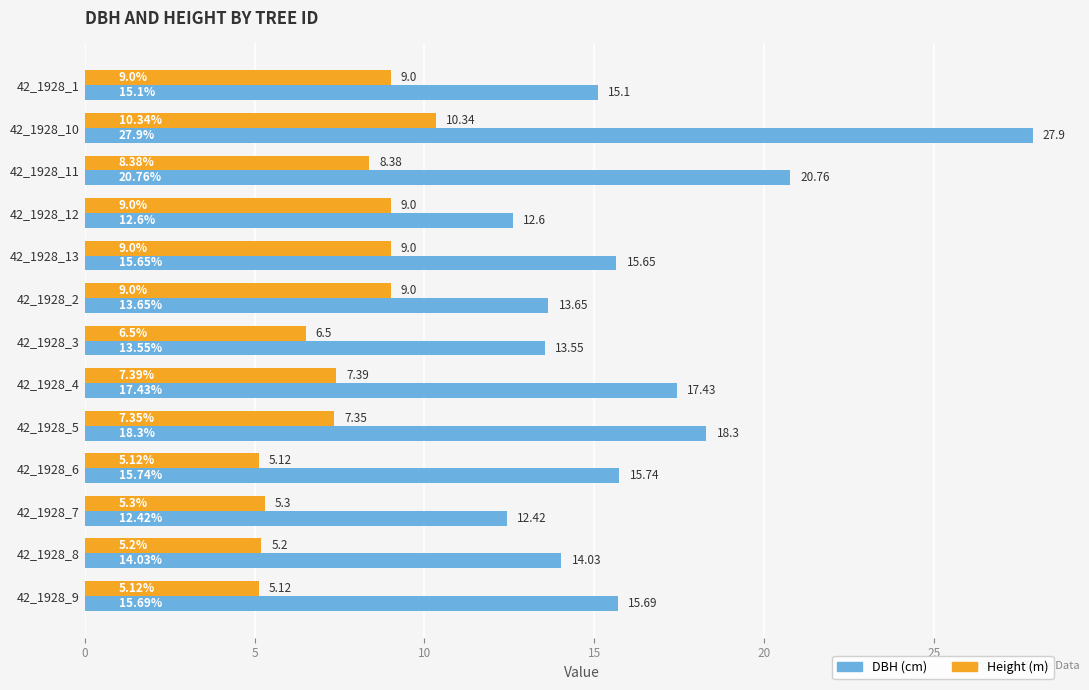

What is the minimum value shown in the chart?

5.1